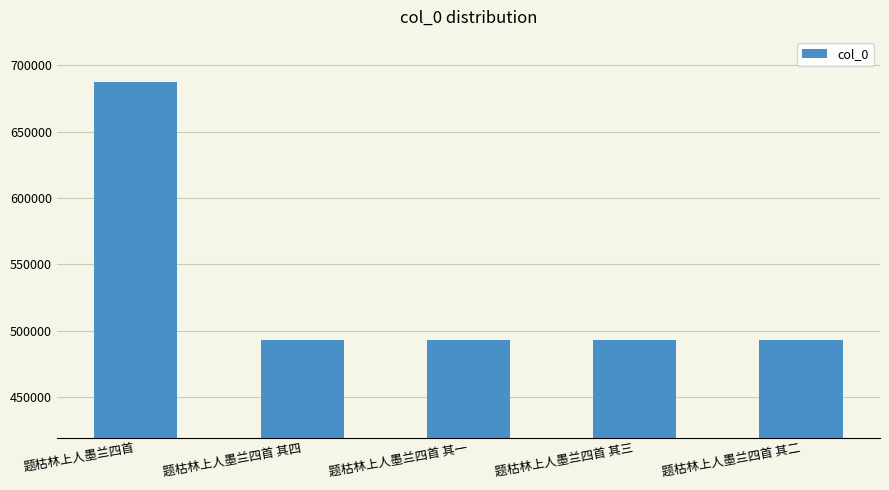

Is it true that the value at 题枯林上人墨兰四首 其一 is 791970?

False